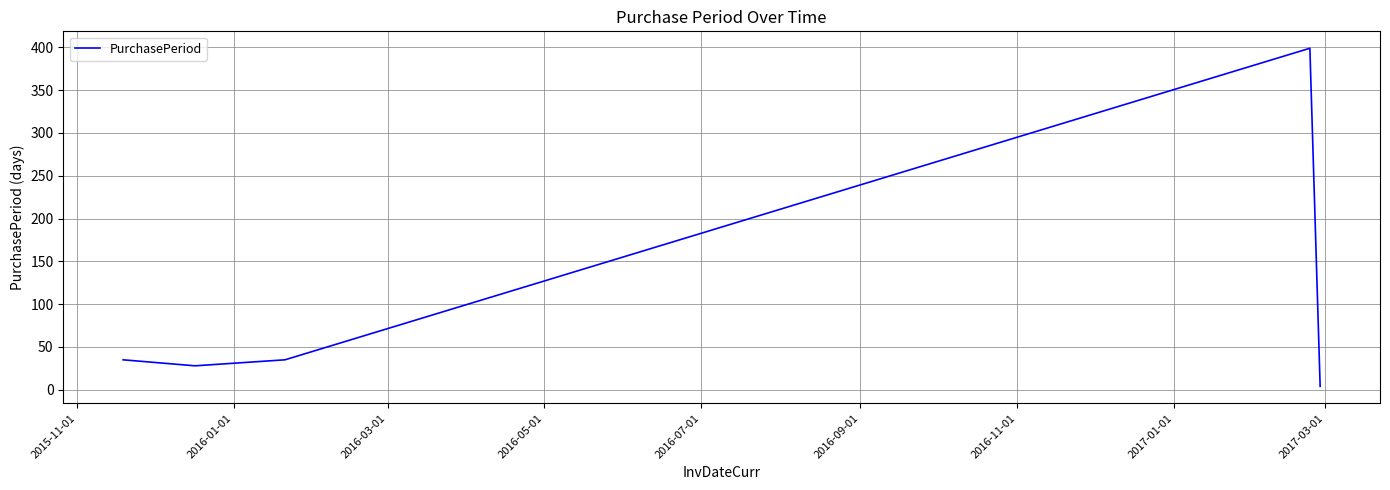

What is the minimum value shown in the chart?

4